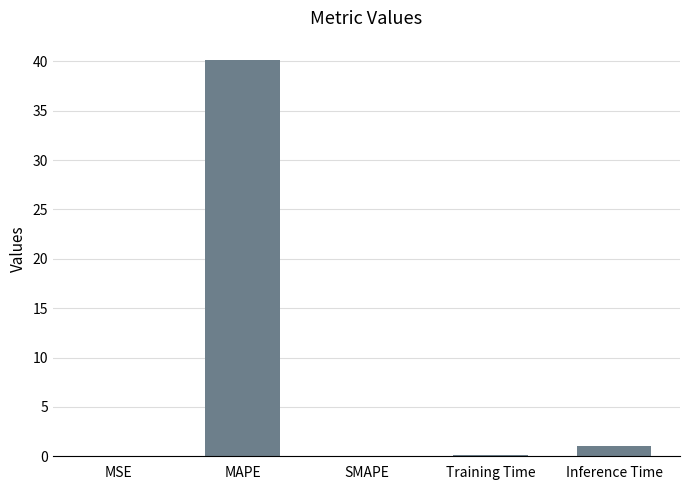

What is the maximum value shown in the chart?

40.1